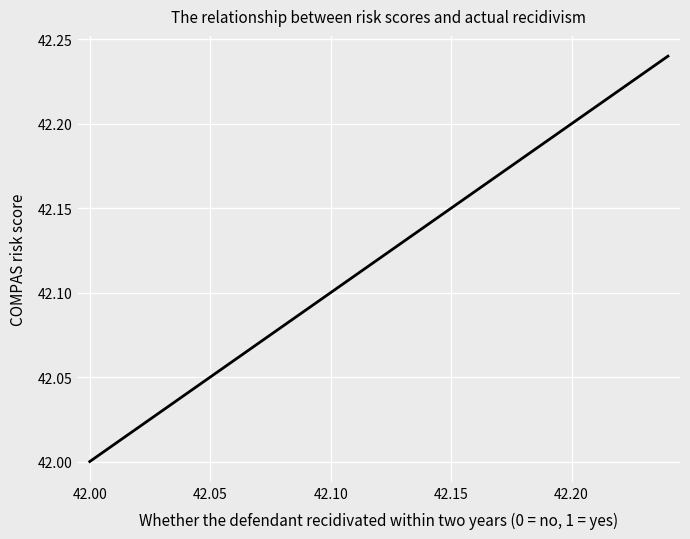

What is the difference between the maximum and minimum values?

0.2